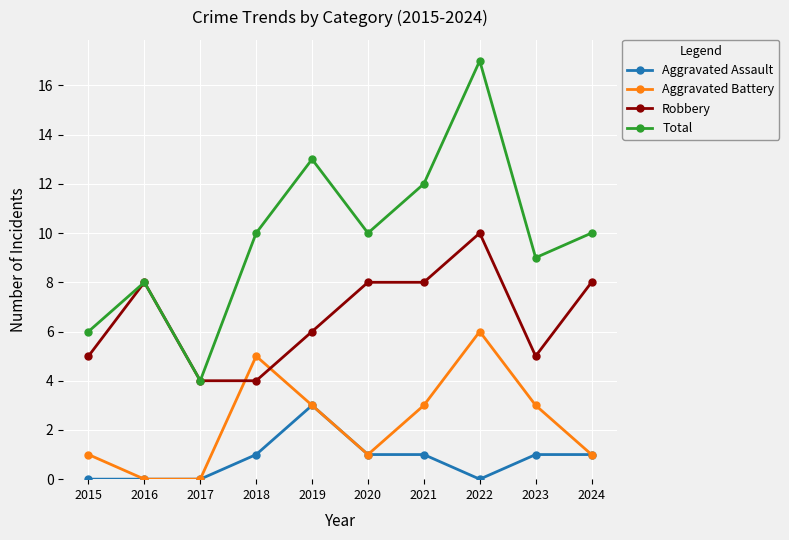

What is the total value across all series at 2023?

18